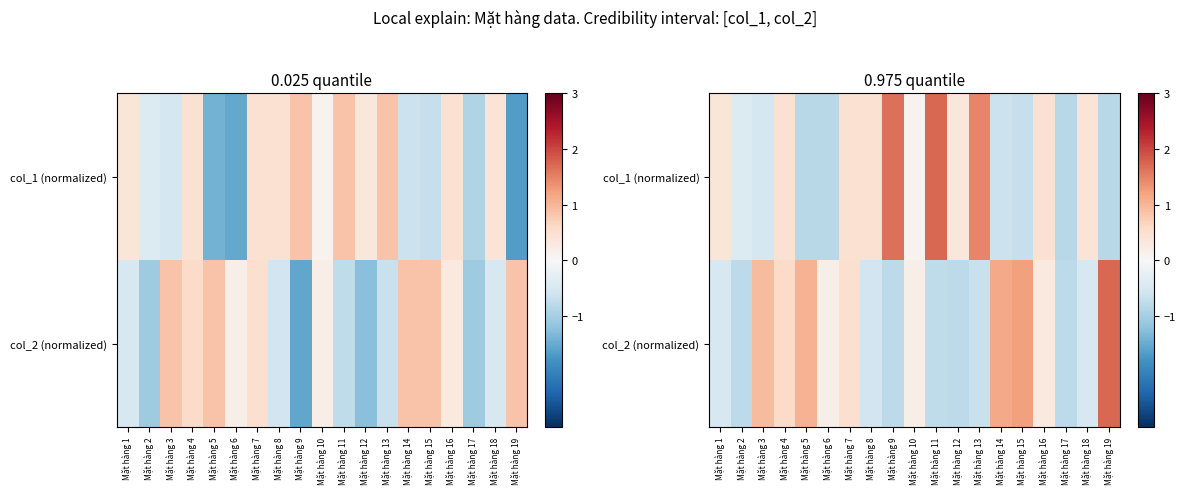

How many positive values does the col_1 (normalized) series have?

11